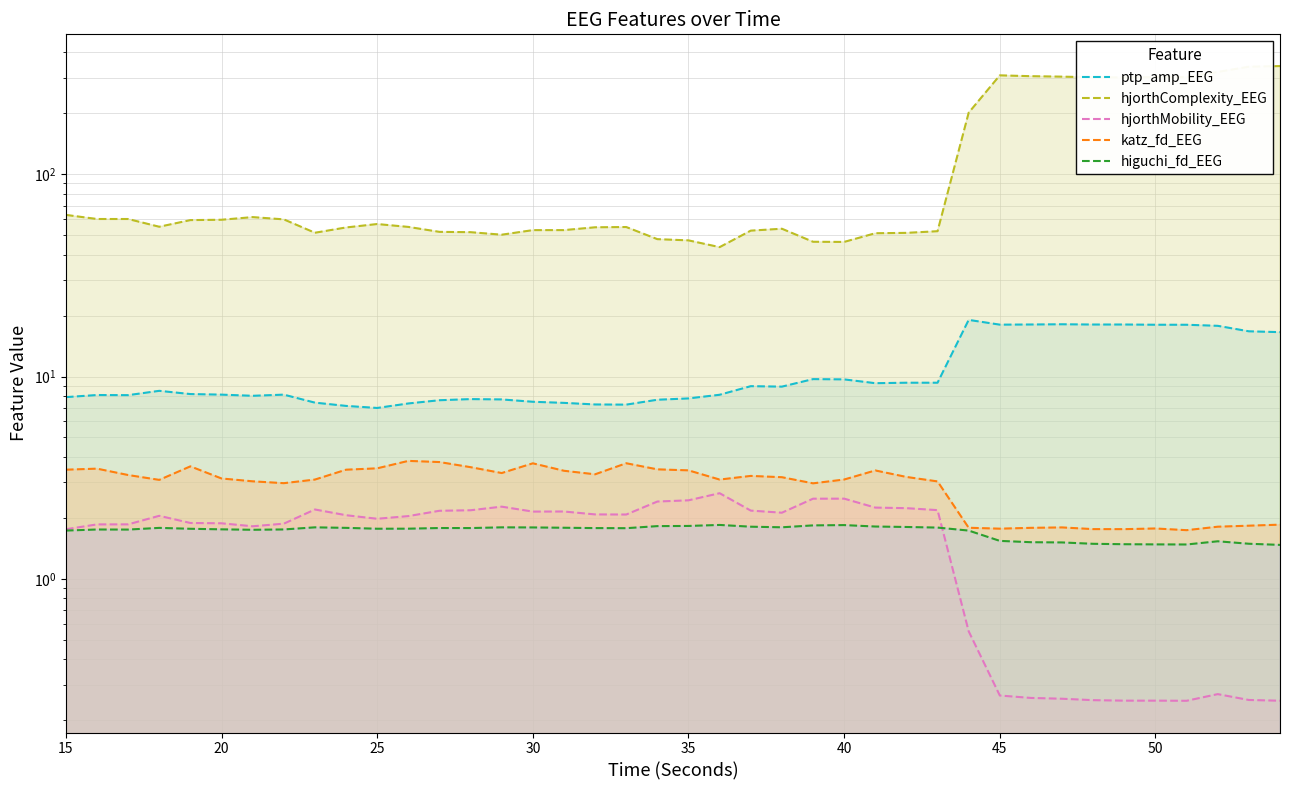

How many interior local peaks does the hjorthMobility_EEG series have?

8